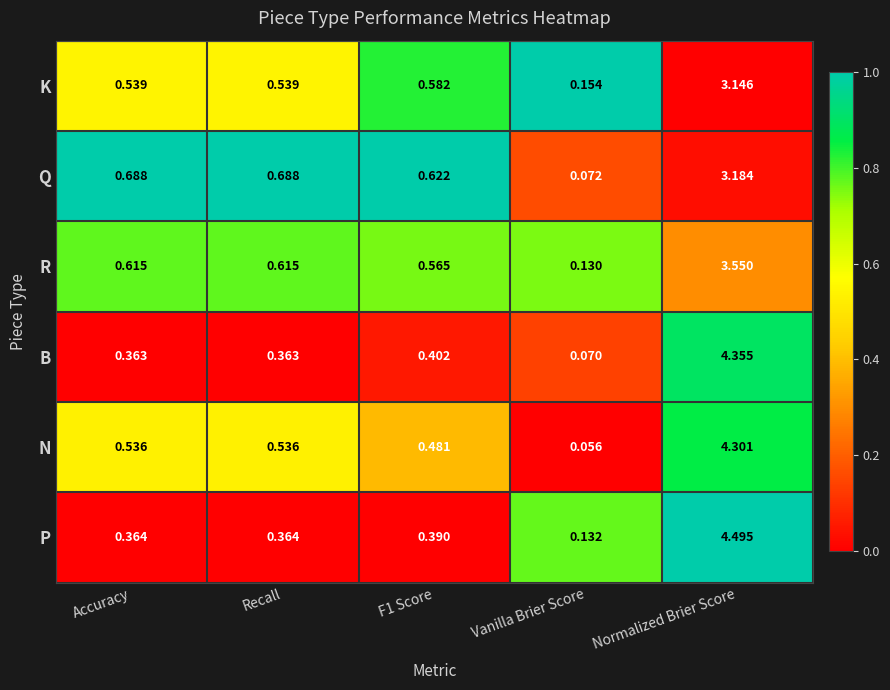

Which category has the highest value in the N series?

Normalized Brier Score